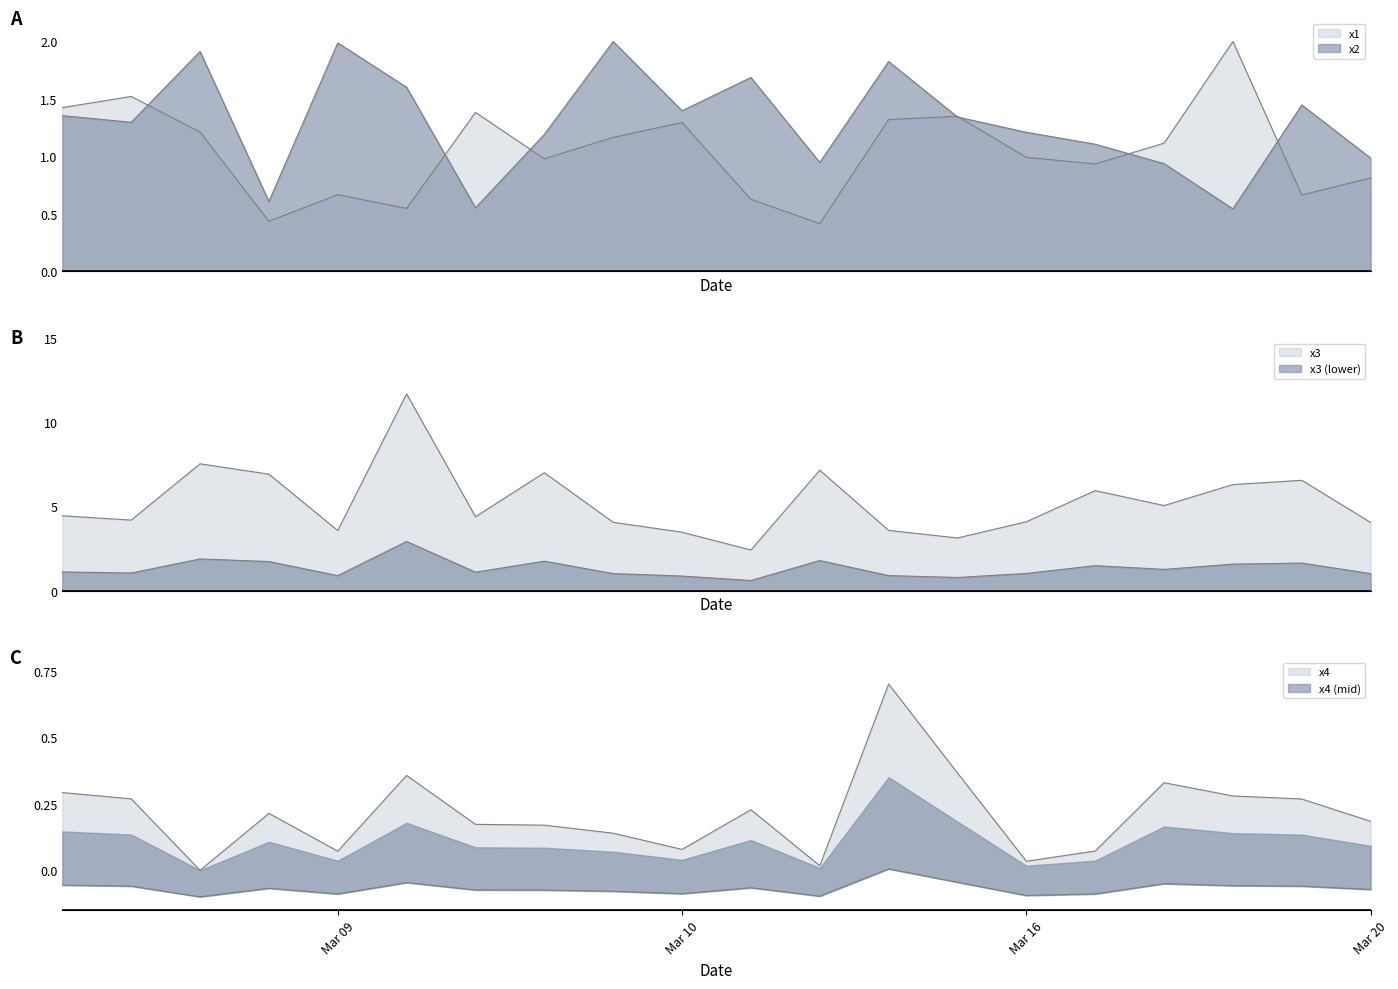

True or false: x3 and x2 cross at least once.

False